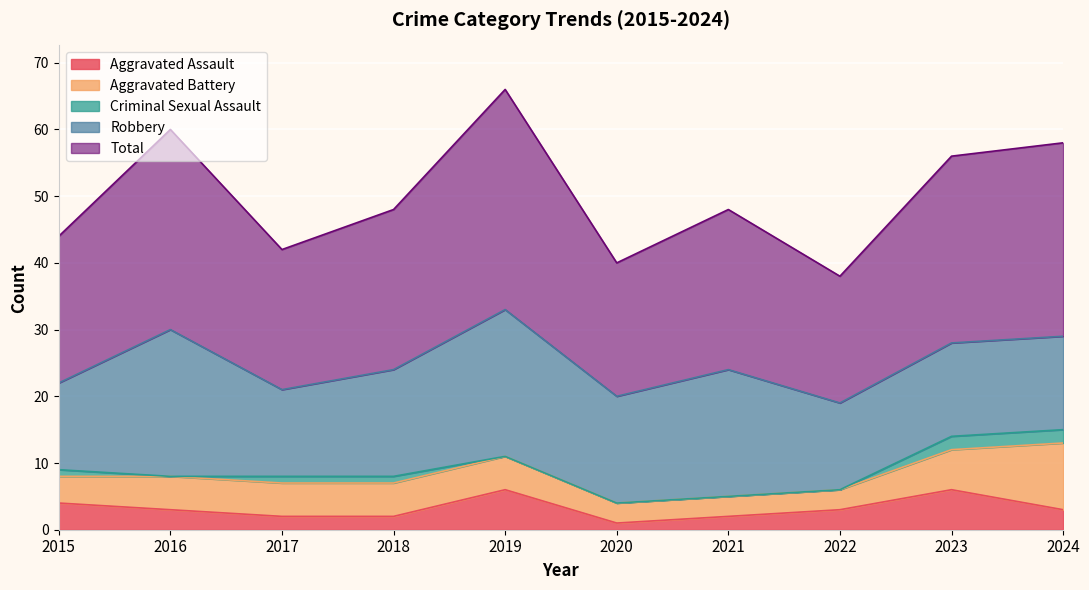

Reading left to right, extract all data points from this chart.

Aggravated Assault: 4	3	2	2	6	1	2	3	6	3
Aggravated Battery: 4	5	5	5	5	3	3	3	6	10
Criminal Sexual Assault: 1	0	1	1	0	0	0	0	2	2
Robbery: 13	22	13	16	22	16	19	13	14	14
Total: 22	30	21	24	33	20	24	19	28	29